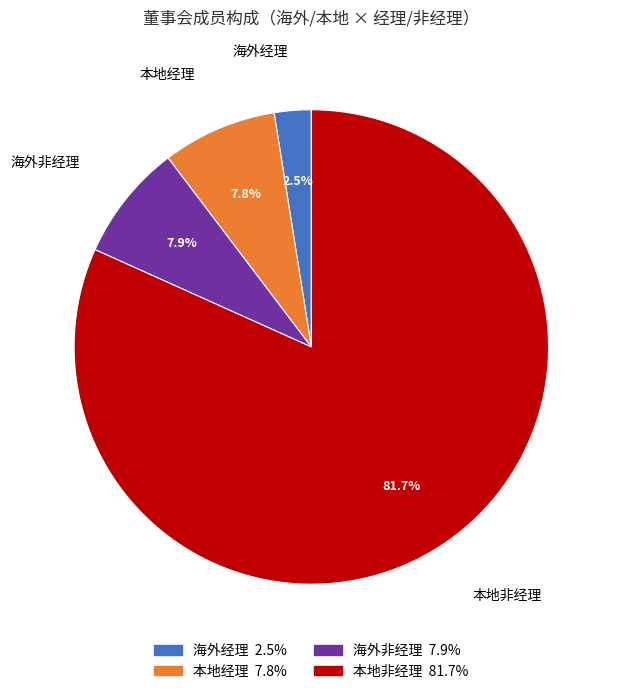

Which category accounts for the majority?

本地非经理